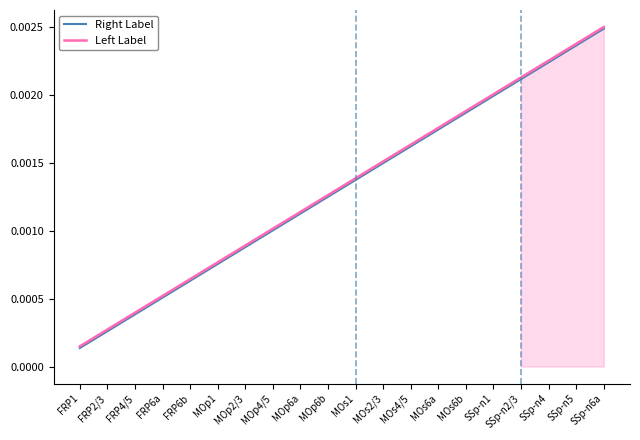

The Left Label series shows 0.0 at MOs1. True or false?

False